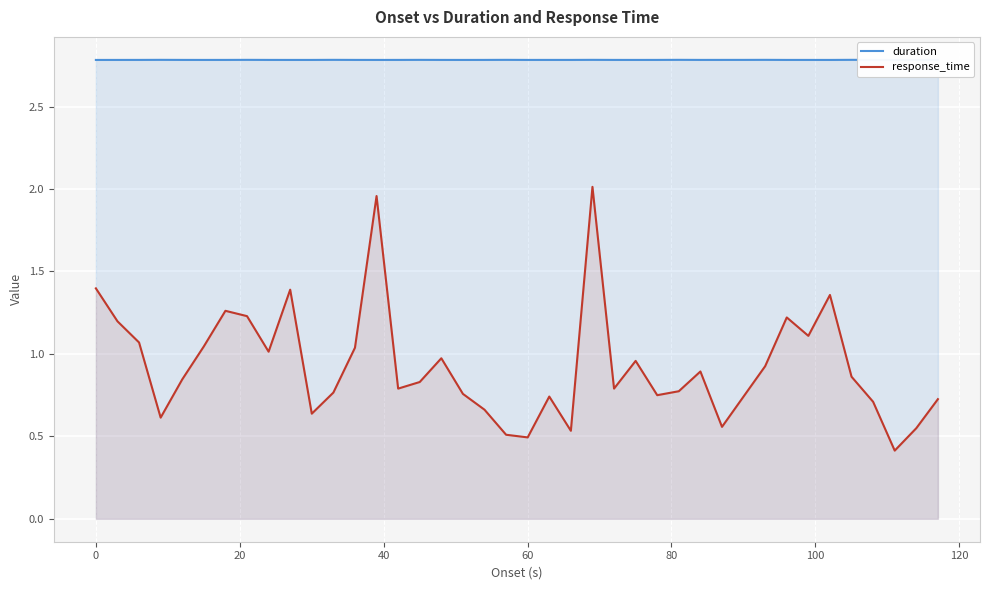

What is the difference between the maximum and minimum values in the response_time series?

1.6